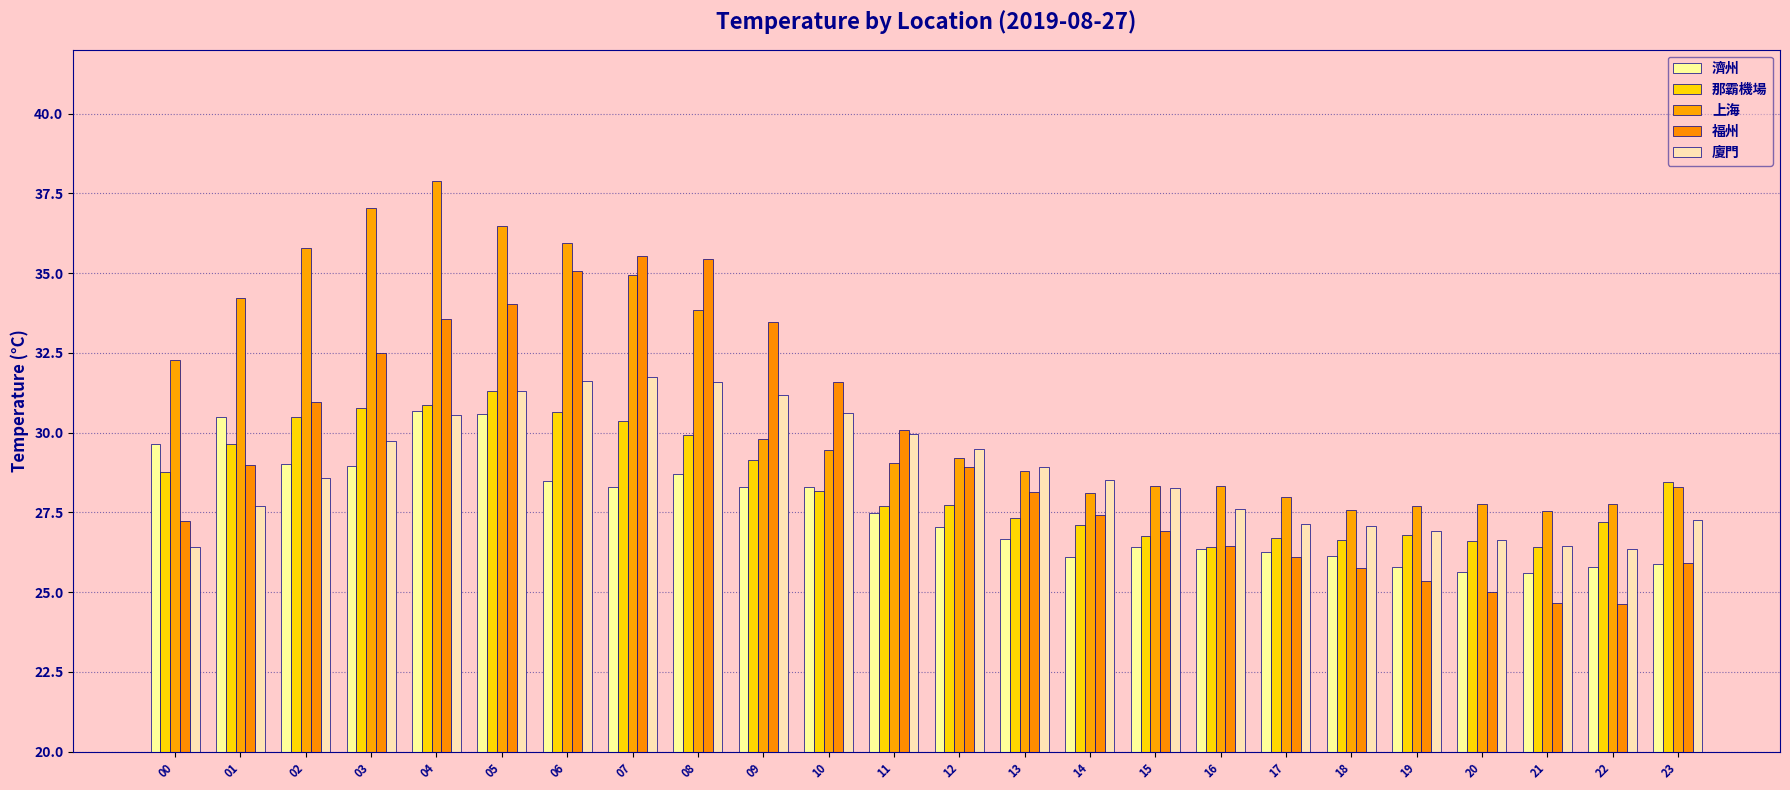

Does the chart contain stacked bars?

No